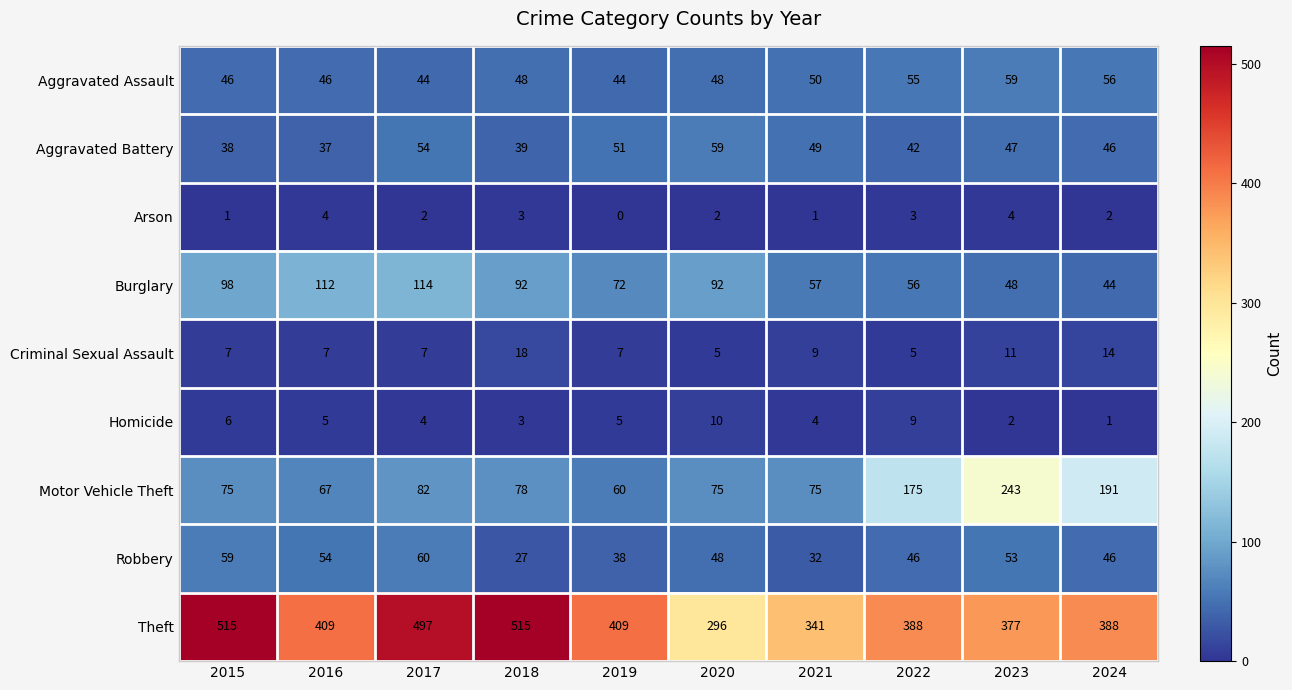

True or false: Arson has a value of 2 at 2021.

False